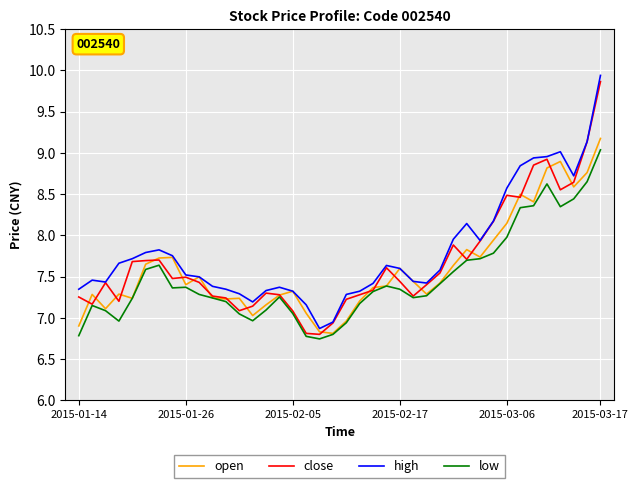

True or false: high and low cross at least once.

False